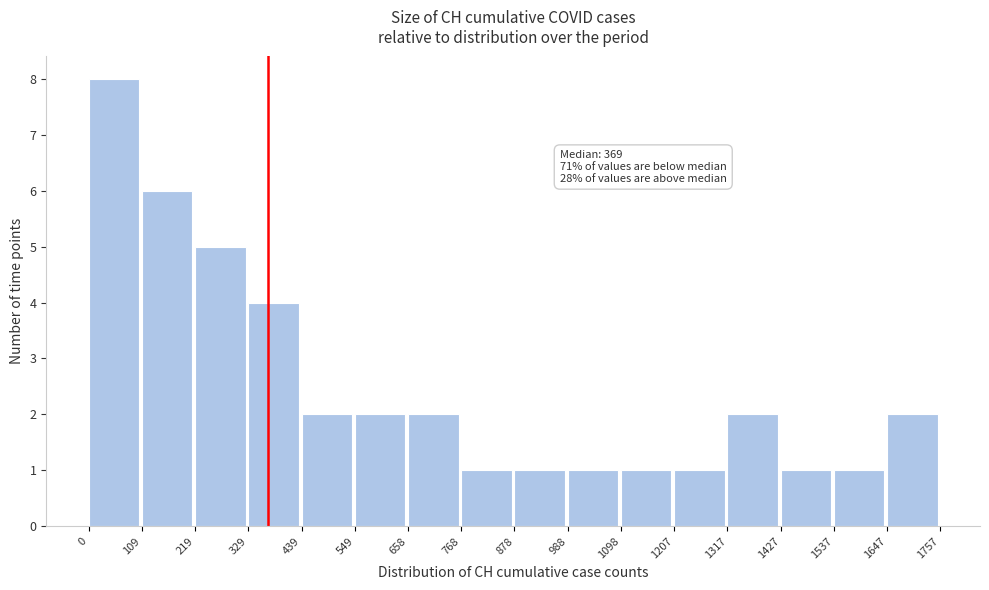

Which range on the x-axis has the tallest bar?

0 to 109